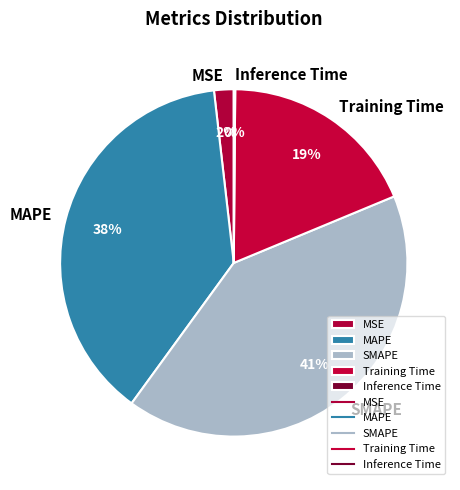

Combined, do Training Time and SMAPE account for over 50%?

Yes